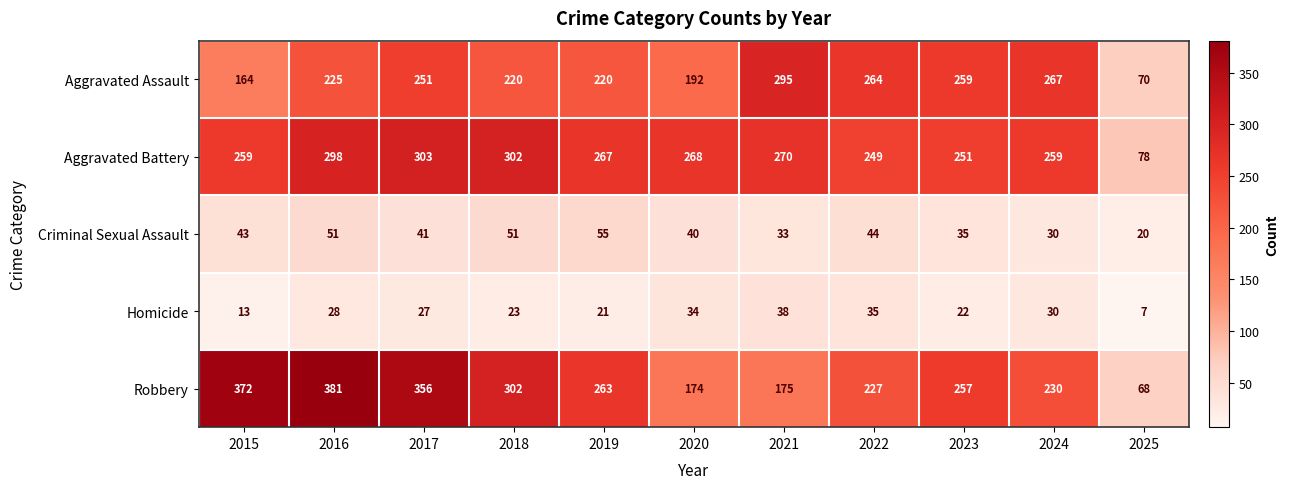

What is the highest value of the Aggravated Battery series?

303